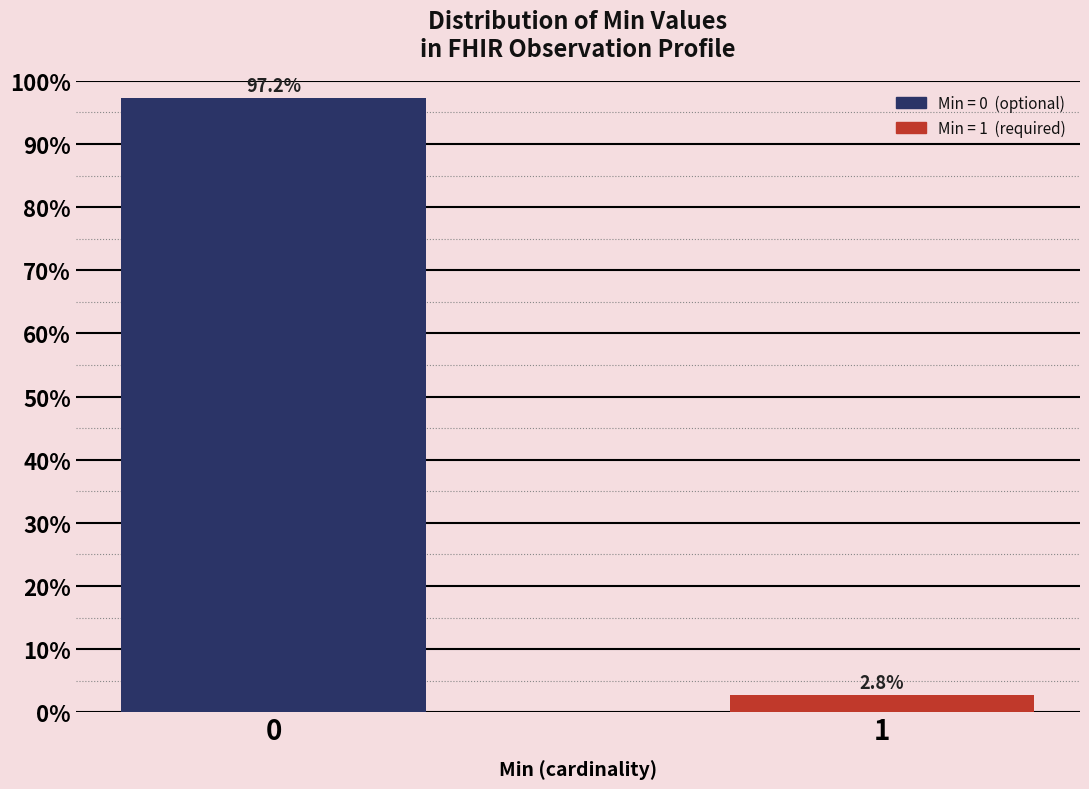

Reading left to right, what are all the values shown in this chart?

0=97.2	1=2.8